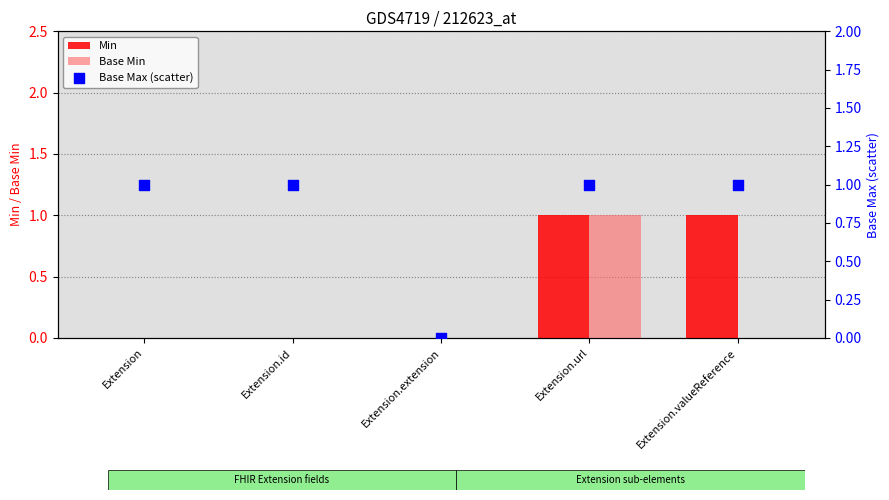

Which series has the largest total across all categories?

Base Max (scatter)